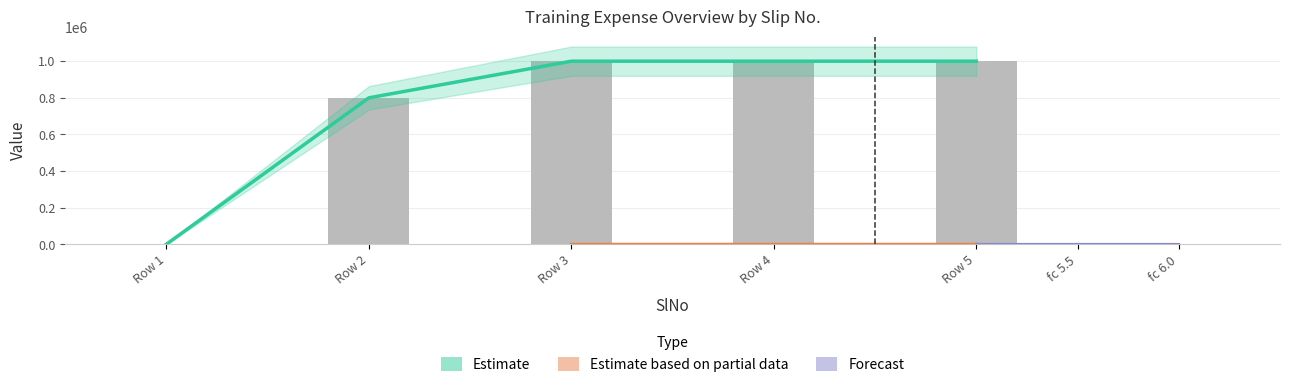

Is it true that the value at Row 3 is 999999?

True